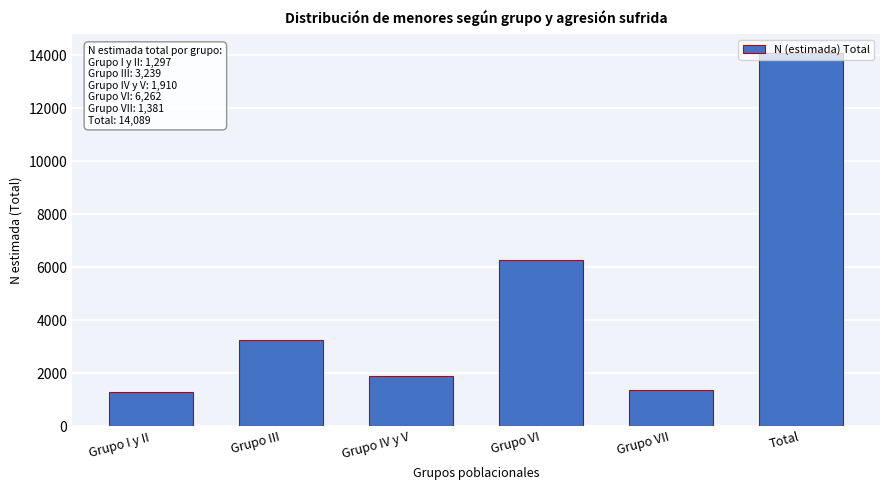

What is the smallest value displayed?

1297